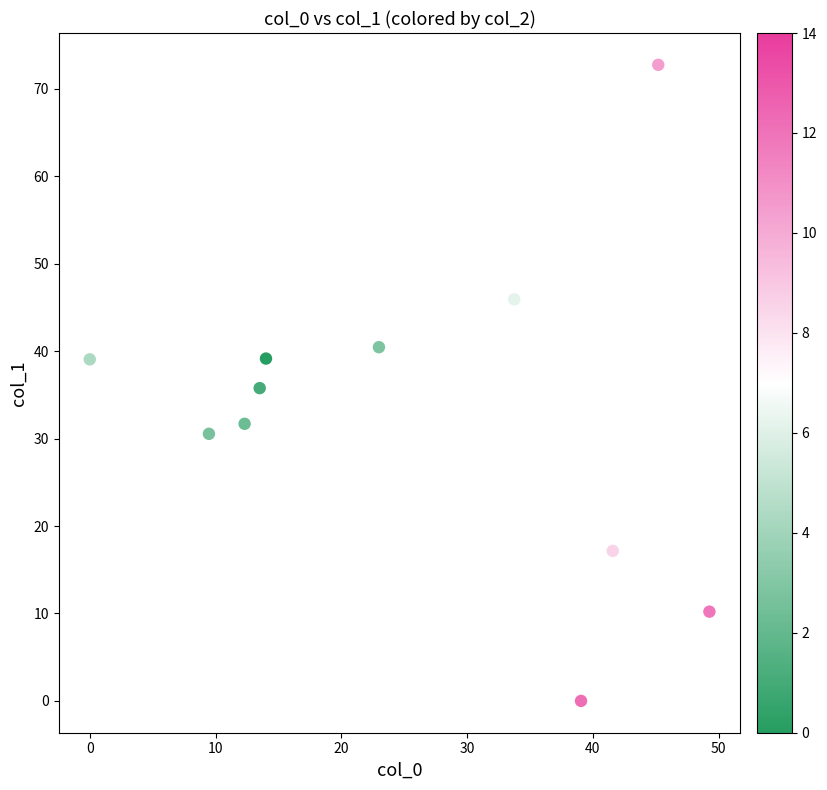

What is the average X value?

25.6